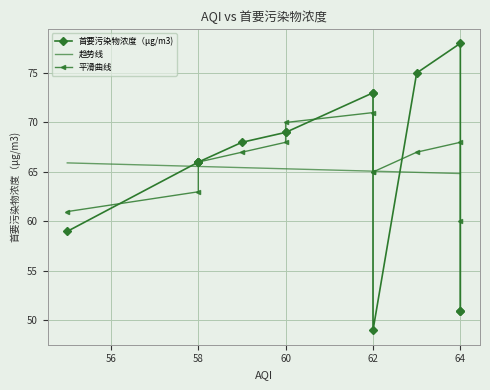

Reading left to right, extract all data points from this chart.

首要污染物浓度（μg/m3): 59.0	66.0	66.0	66.0	66.0	68.0	69.0	69.0	73.0	73.0	49.0	75.0	78.0	51.0	51.0
趋势线: 65.9	65.6	65.6	65.6	65.6	65.4	65.3	65.3	65.1	65.1	65.1	65.0	64.8	64.8	64.8
平滑曲线: 61.0	63.0	66.0	66.0	66.0	67.0	68.0	70.0	71.0	65.0	65.0	67.0	68.0	60.0	51.0